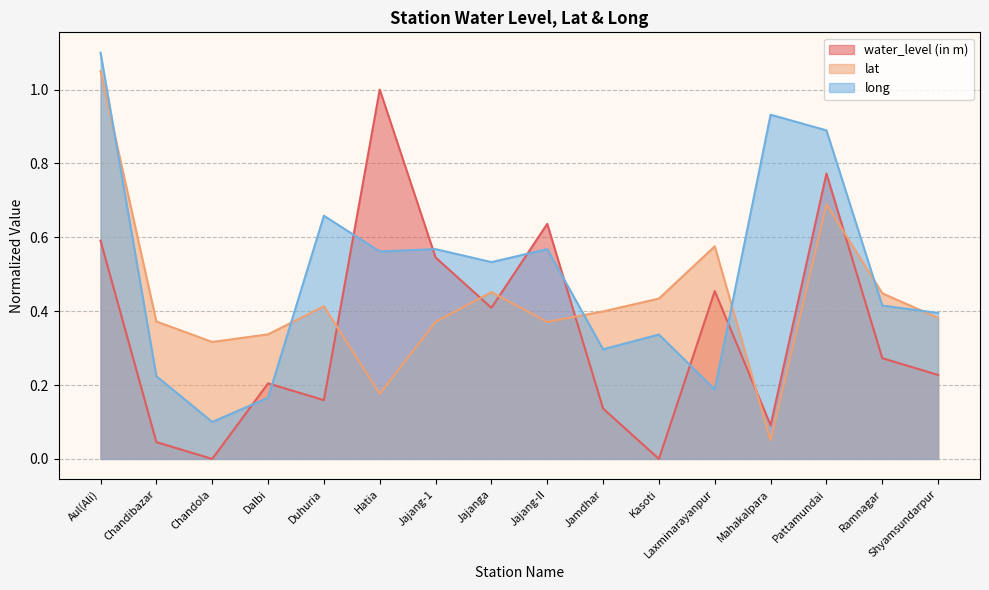

At which label is long closest to 0?

Chandola